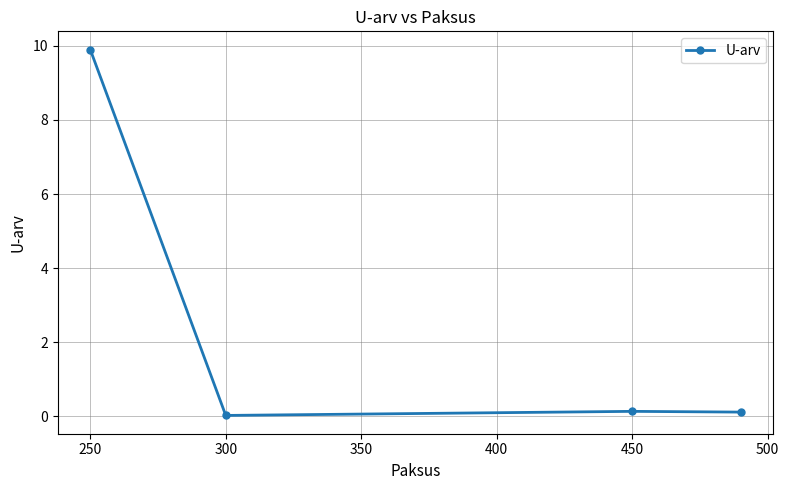

Does the chart display data point markers on the line(s)?

Yes